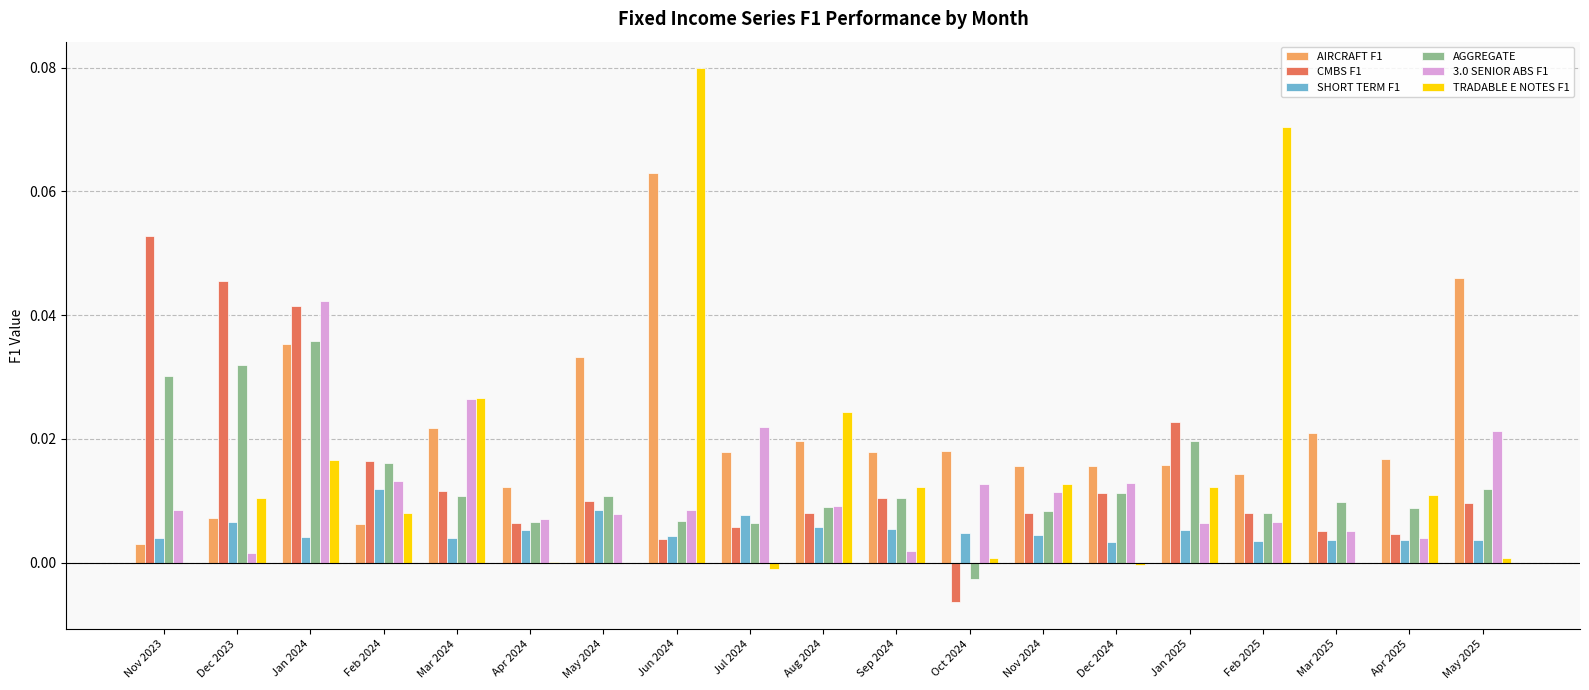

Which category has the highest value across all series?

Jun 2024